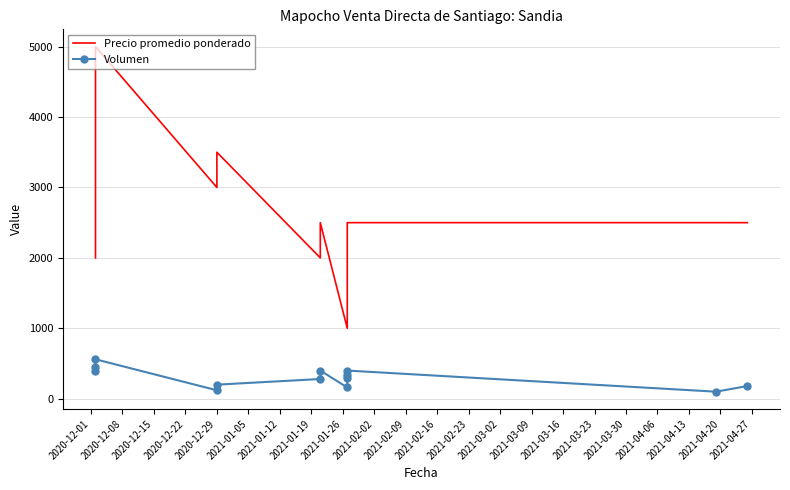

Which series changed the most between 2021-02-09 and 2021-02-23?

Volumen